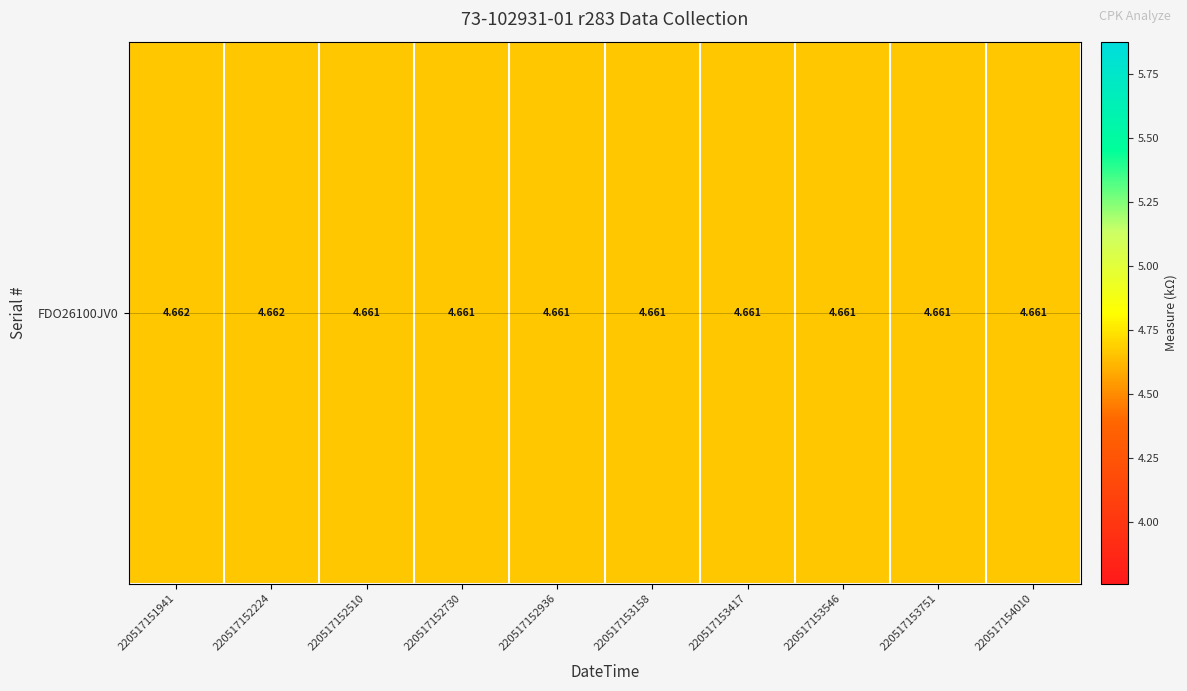

What is the sum of all values?

46.6